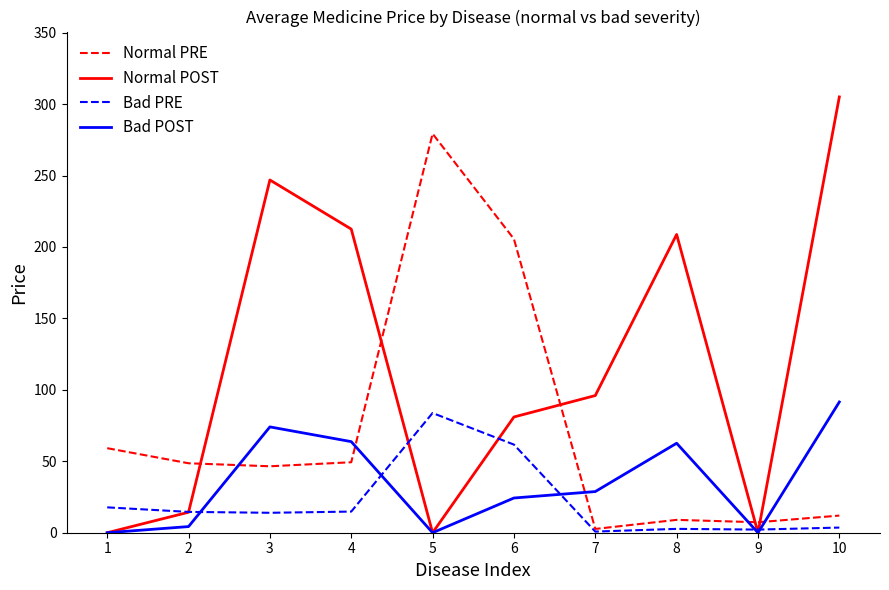

Which category has the highest value in the Normal POST series?

10